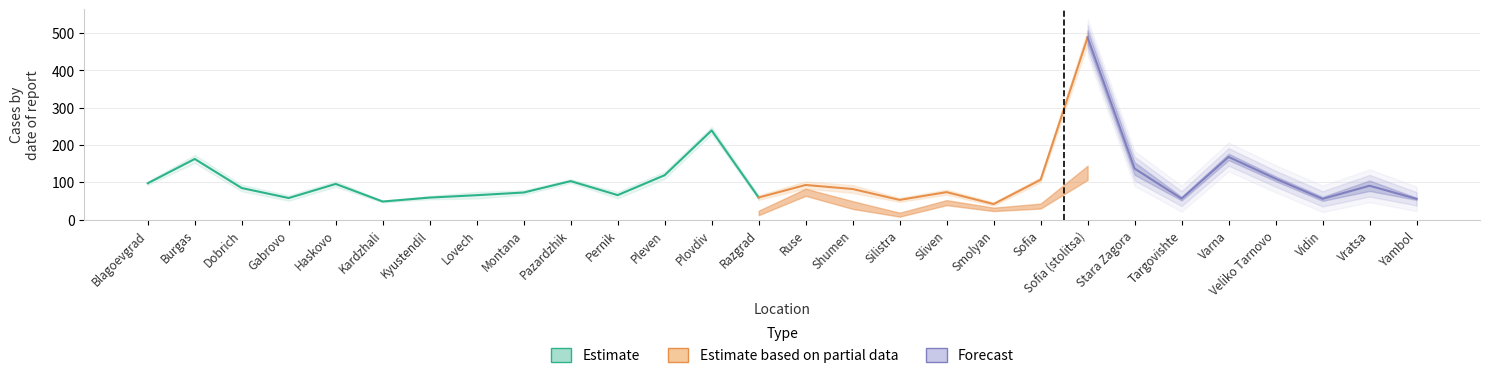

Between Vratsa and Razgrad, which is larger?

Vratsa